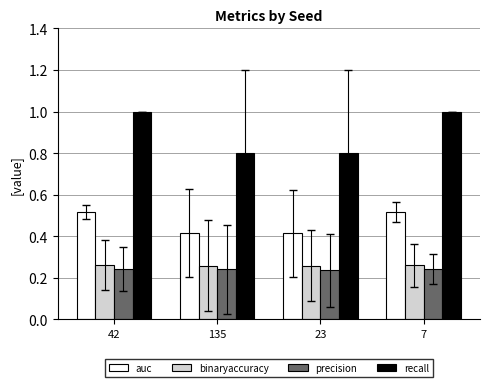

Which series changed the most between 42 and 23?

recall